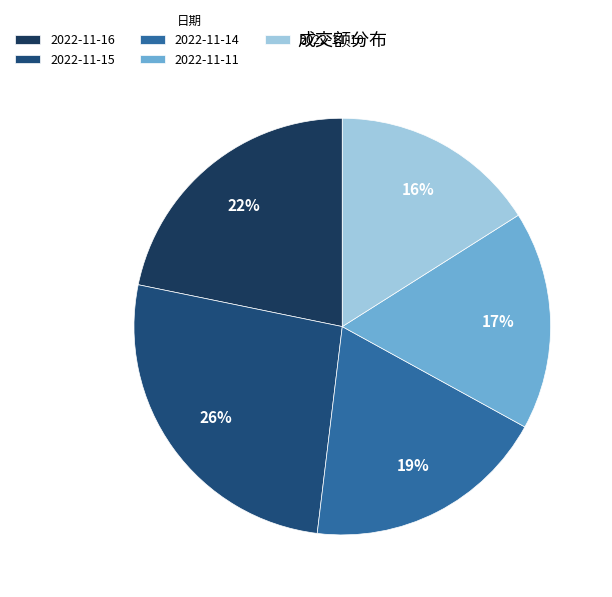

To the nearest percent, what is the average slice percentage?

20%